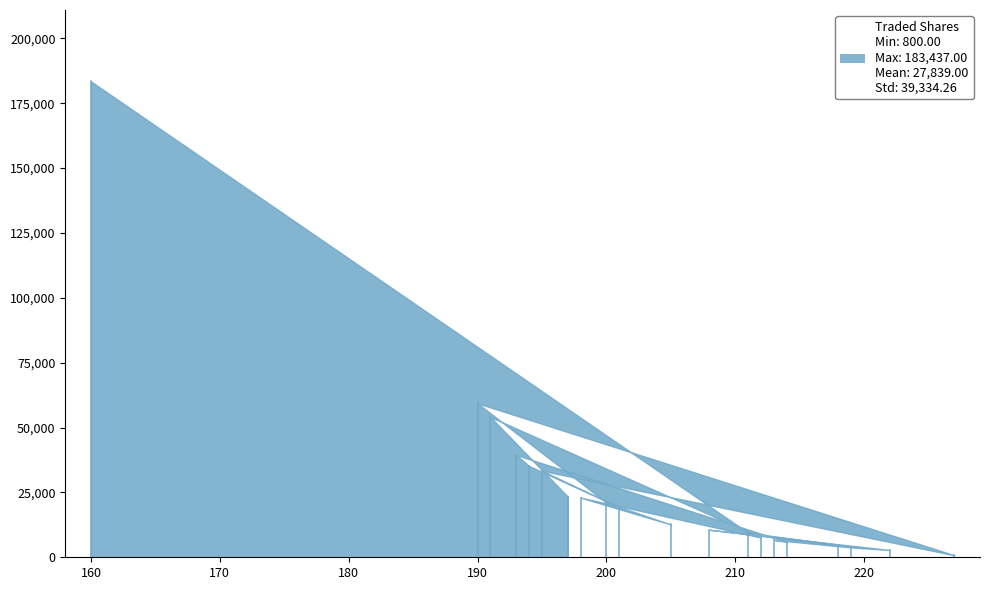

Reading left to right, what are all the values shown in this chart?

160=183437	211=9460	218=4800	208=10600	222=2800	219=3800	213=6700	214=5900	193=39445	194=35200	201=19300	195=33350	227=800	190=59358	200=21100	205=12650	198=23000	212=7600	191=54080	197=23400